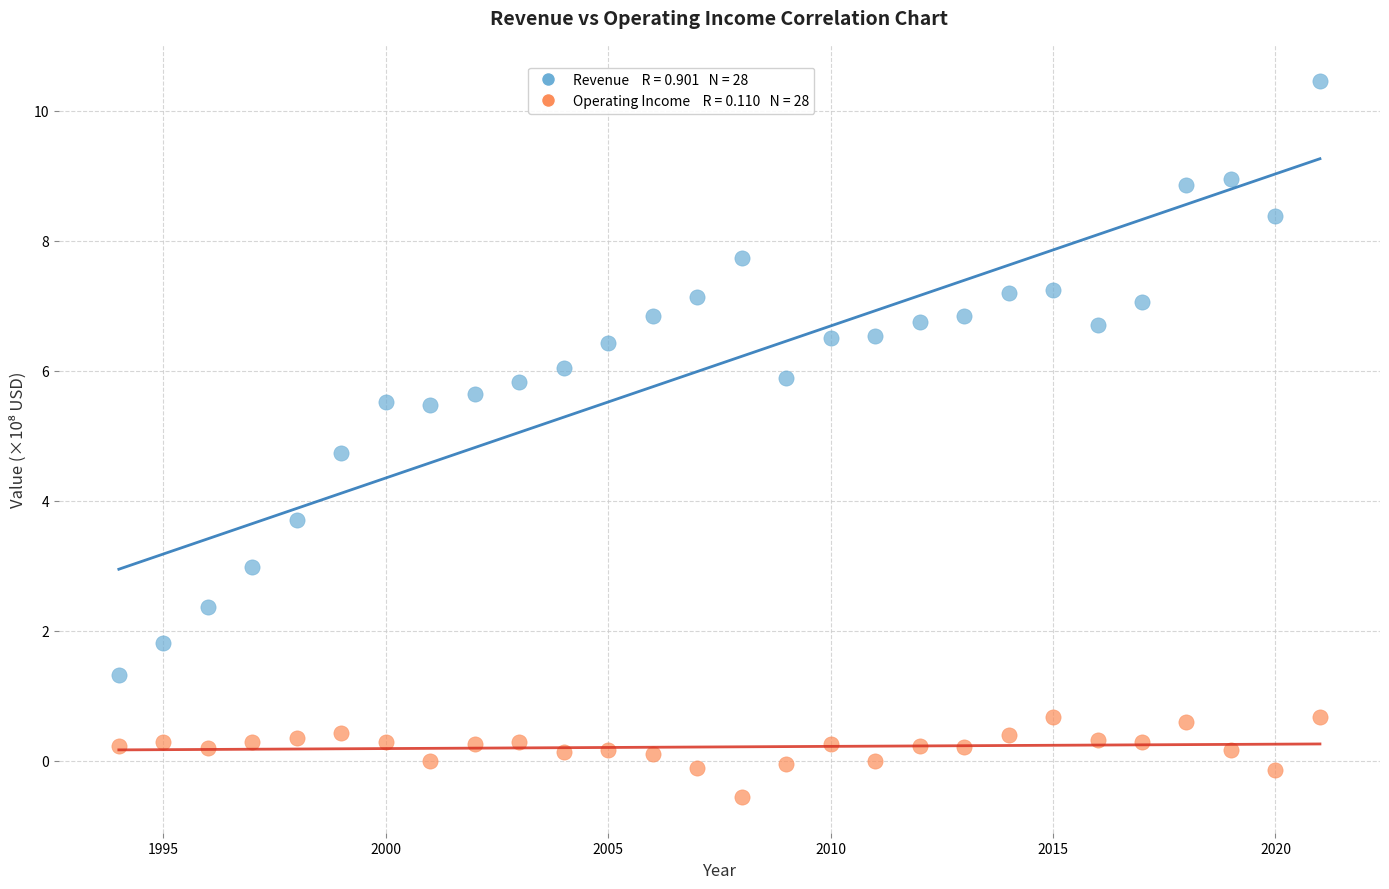

Across all data points, what is the range of Y values (max minus min)?

11.0